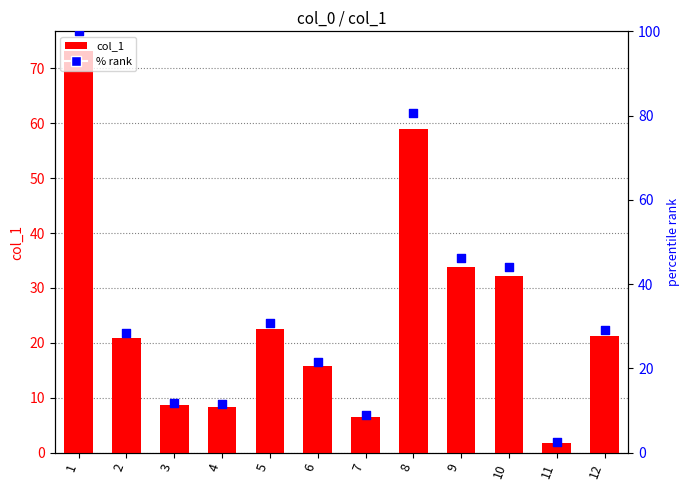

What are all the series names shown in the legend?

col_1, % rank